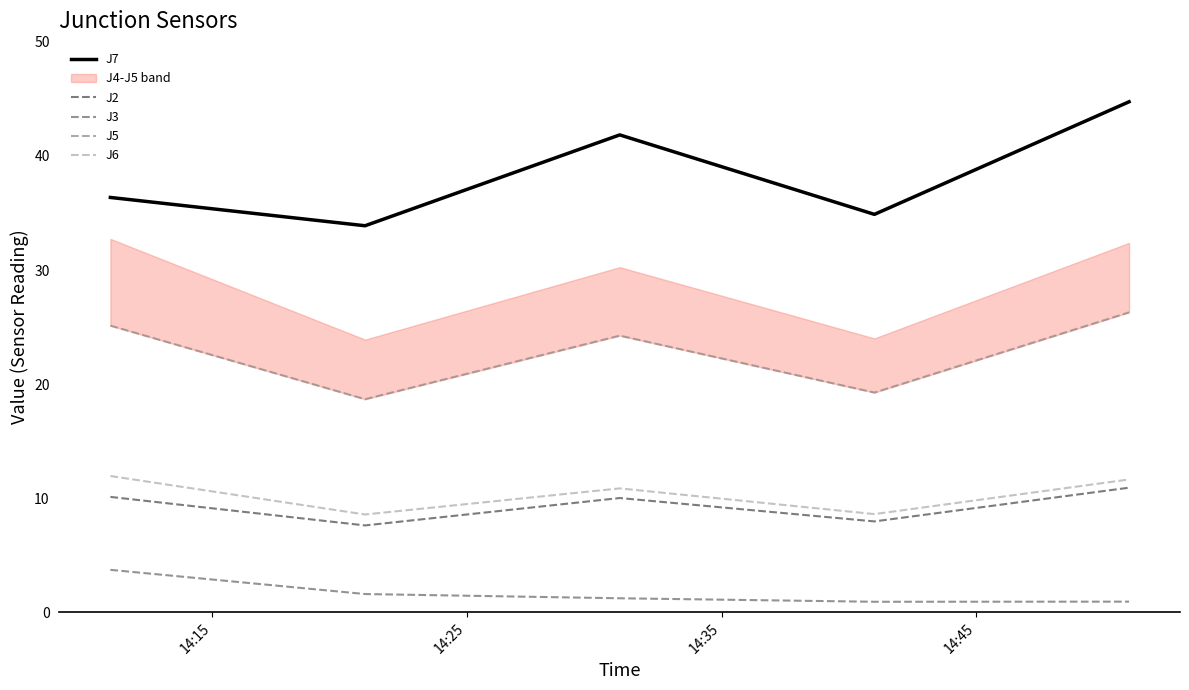

How many categories are shown in the chart?

5